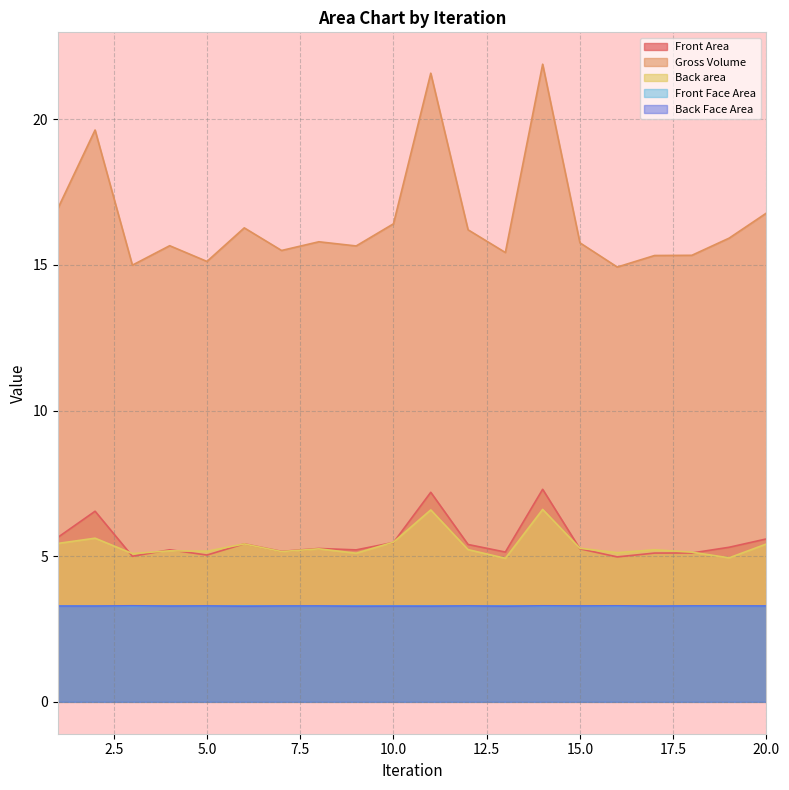

Which series has the largest range (max minus min)?

Gross Volume